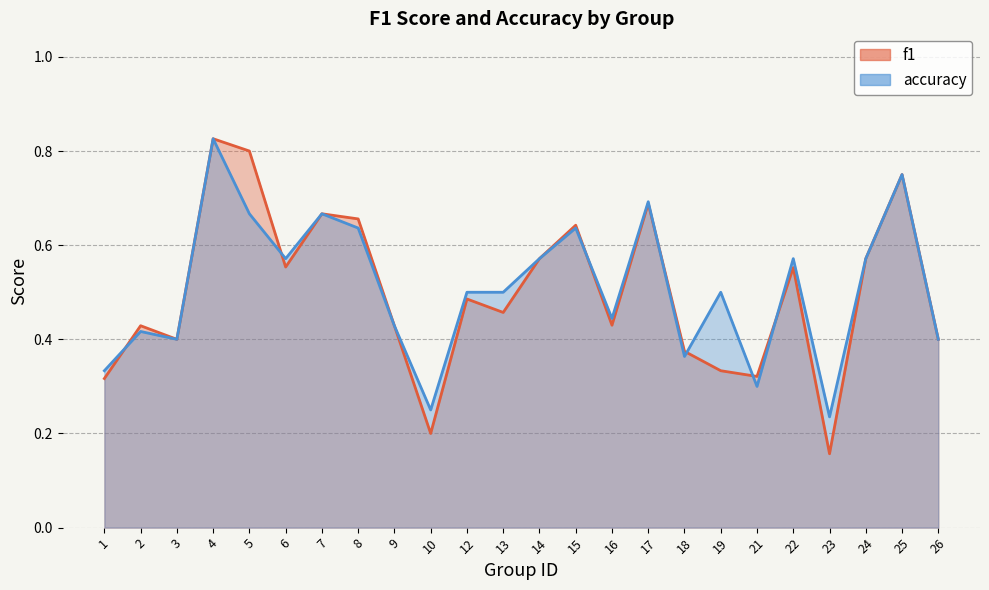

True or false: accuracy and f1 intersect in this chart.

True